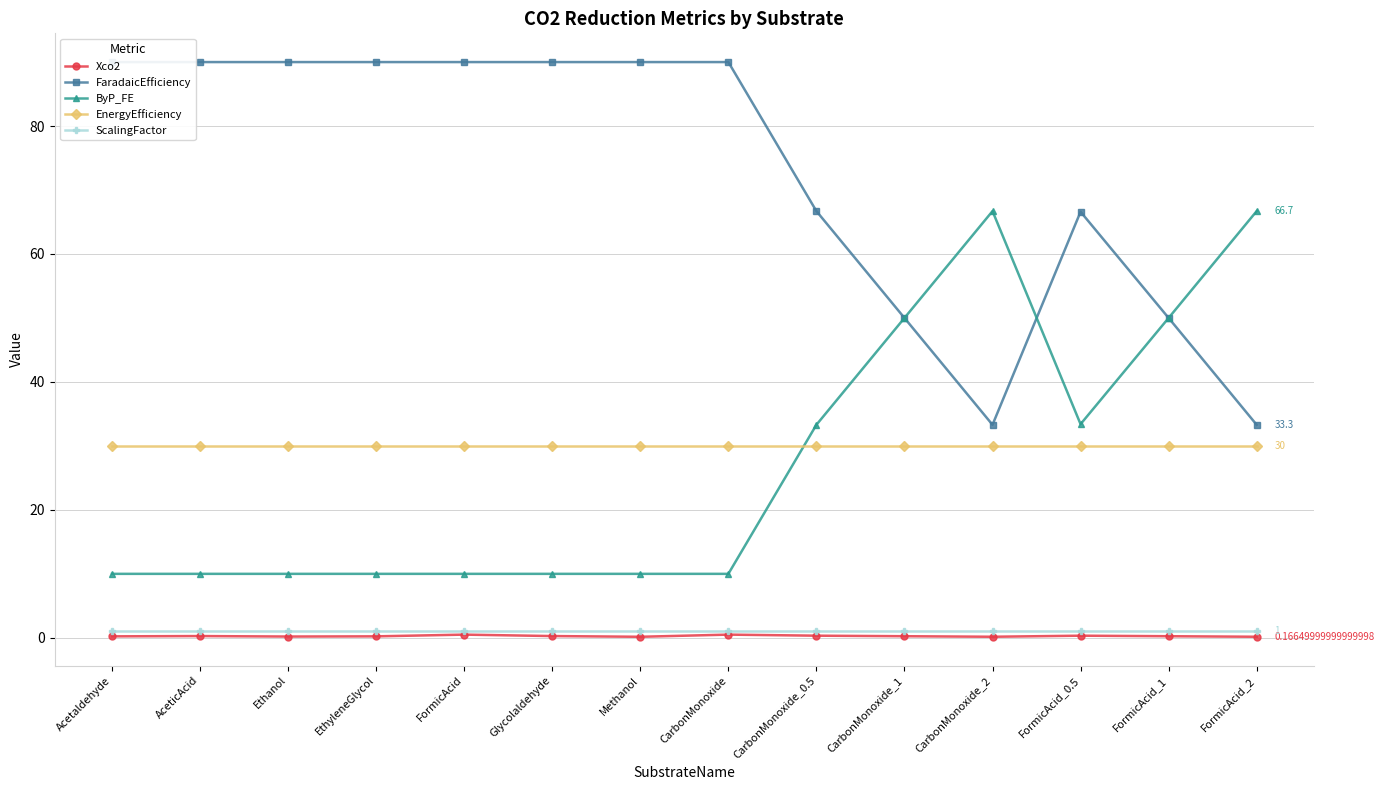

What is the label of the 10th point from the left?

CarbonMonoxide_1